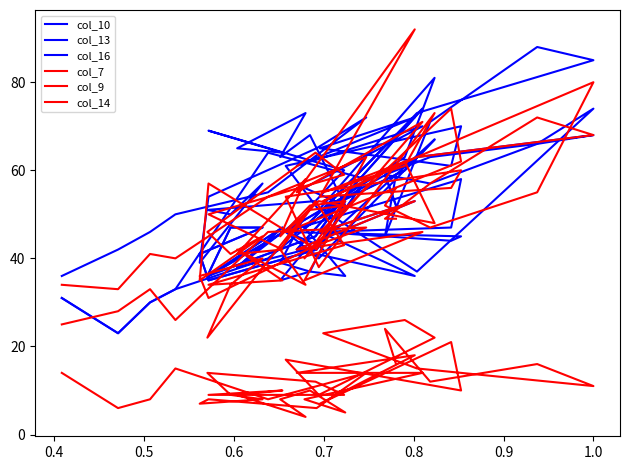

How many interior local valleys does the col_16 series have?

10